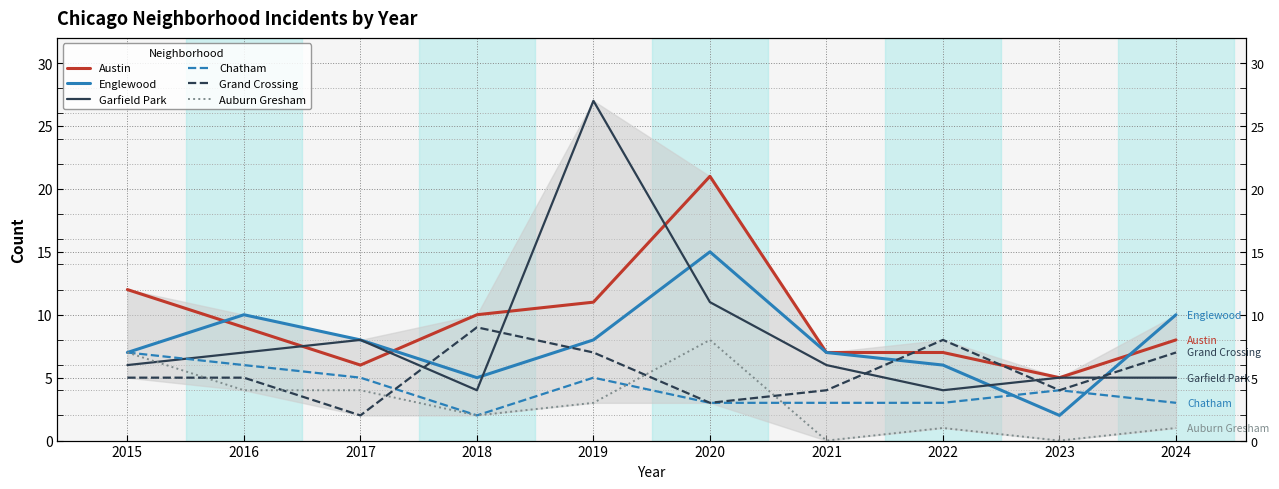

Is it true that Austin equals 3 at 2015?

False